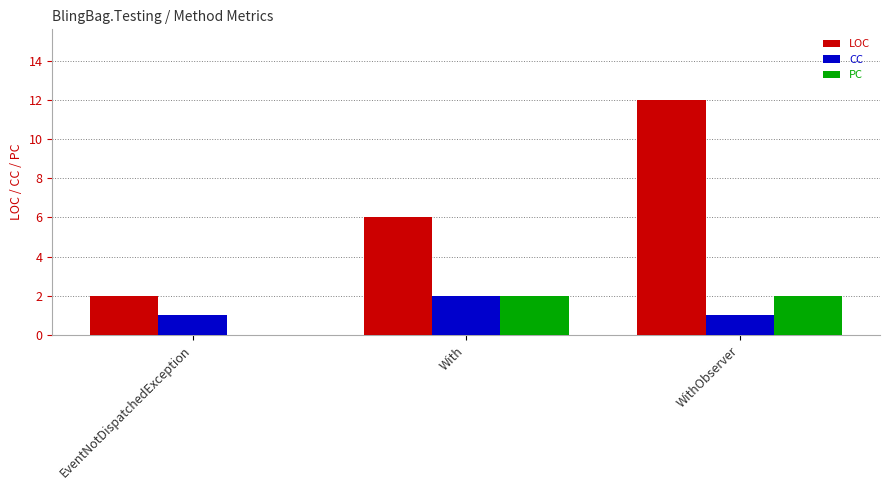

Reading left to right, what are all the values shown in this chart?

LOC: 2	6	12
CC: 1	2	1
PC: 0	2	2